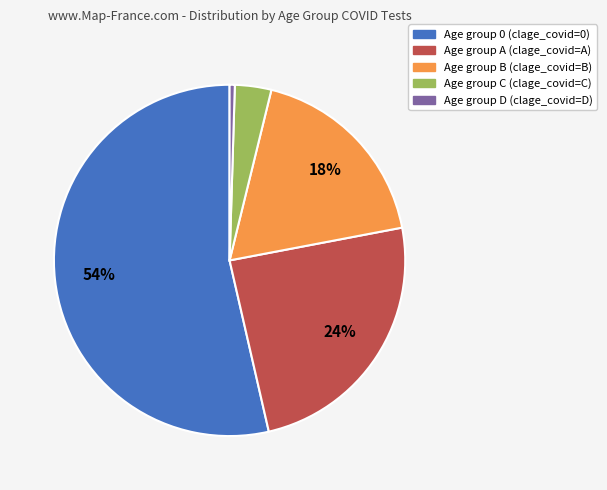

To the nearest percent, what is the average slice percentage?

20%